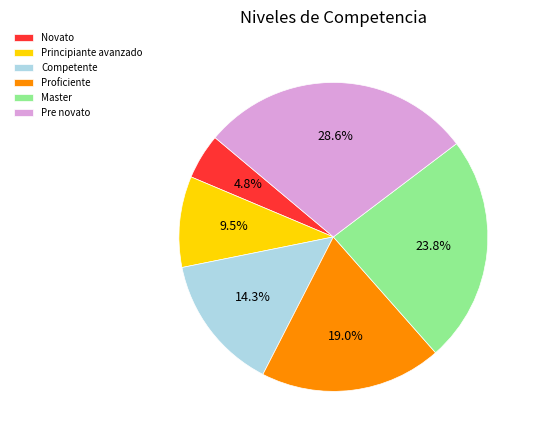

To the nearest percent, what percentage of the pie is Master?

24%